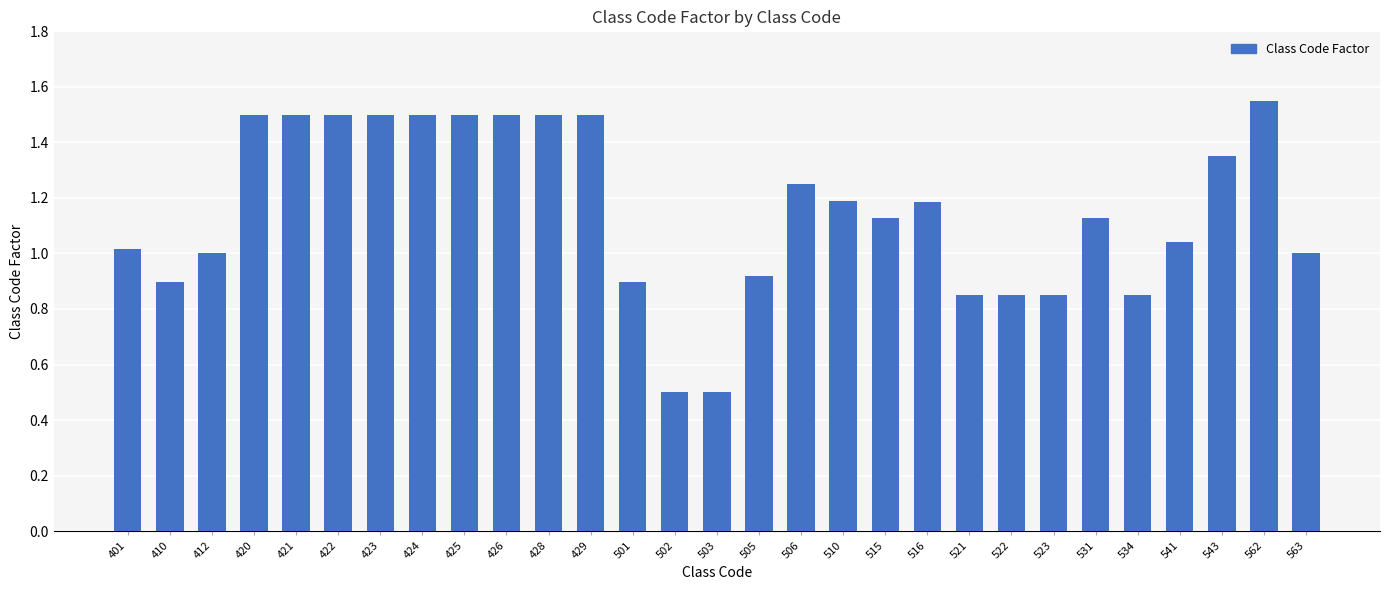

Approximately how many times larger is the value at 420 compared to 412?

1.5